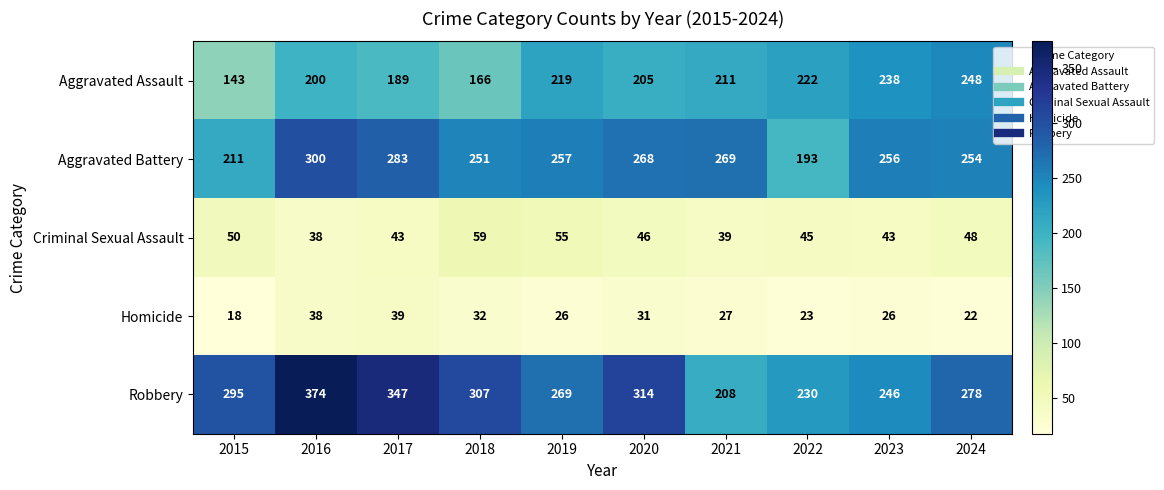

Between 2018 and 2024, which series saw the biggest shift?

Aggravated Assault